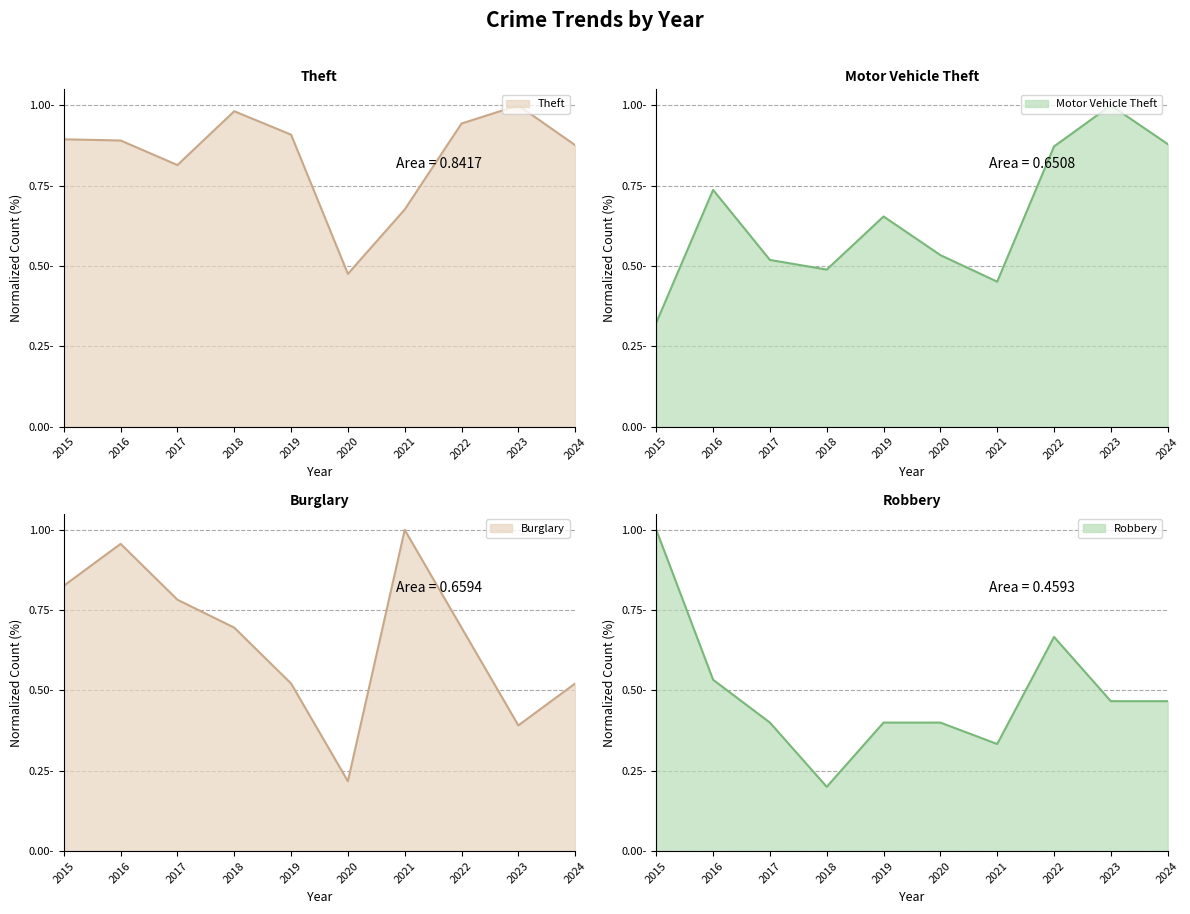

After their last crossing, which series has the higher values: Motor Vehicle Theft or Theft?

Theft